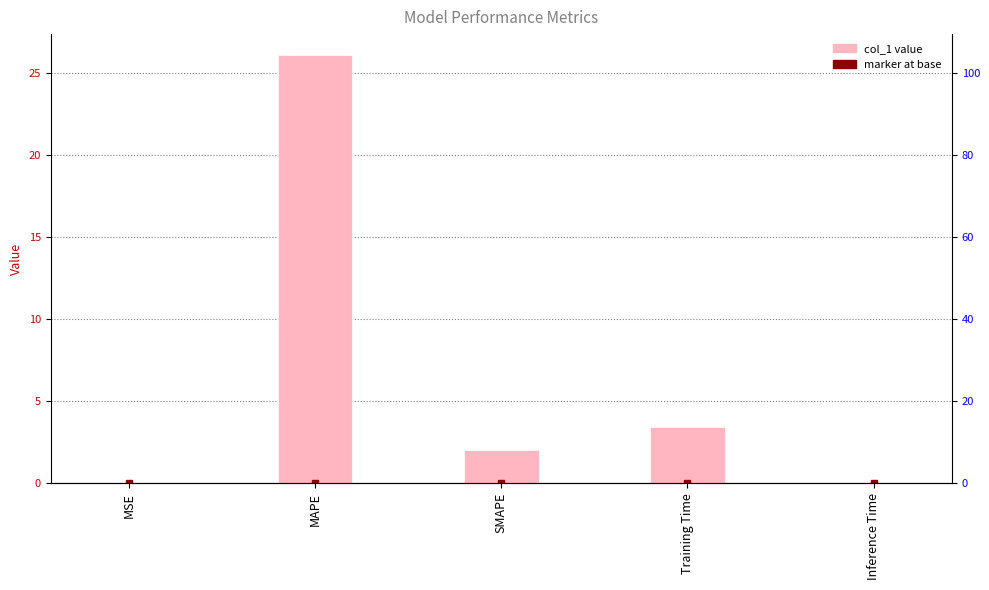

Reading left to right, extract all data points from this chart.

0.0	26.1	2.0	3.5	0.0